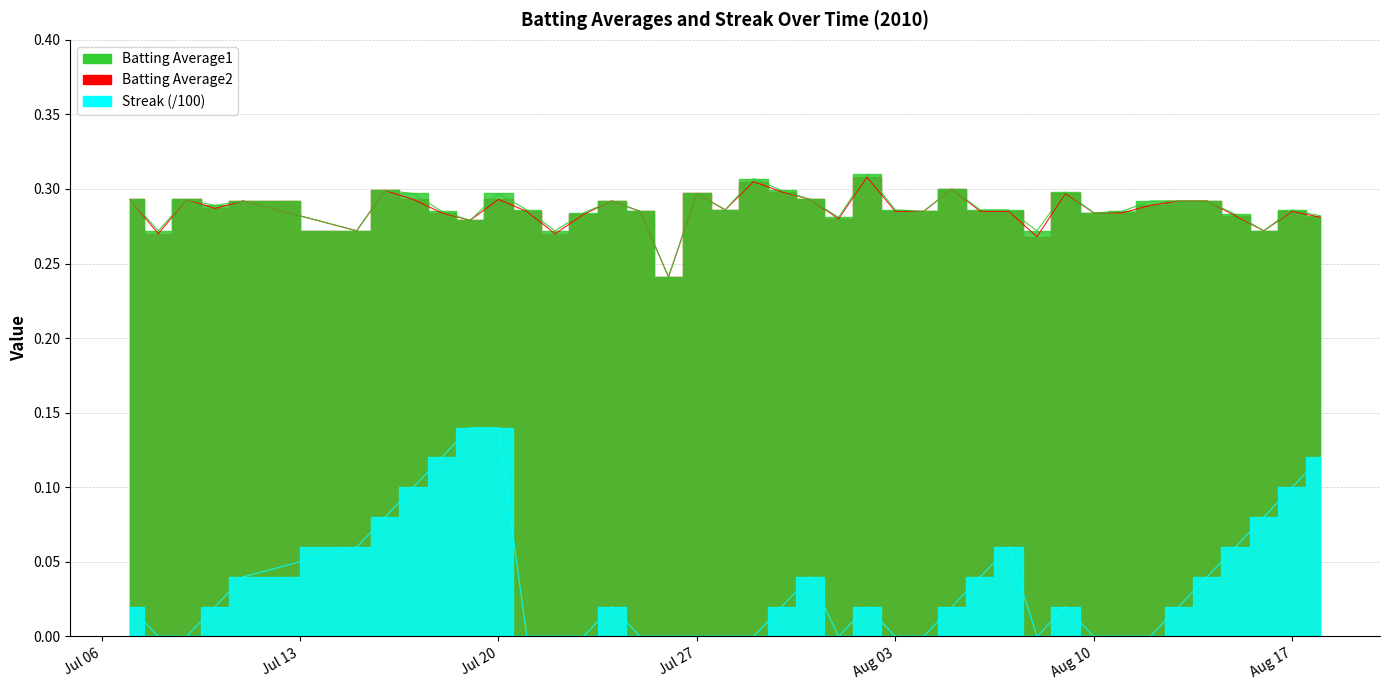

How many categories are shown in the chart?

40